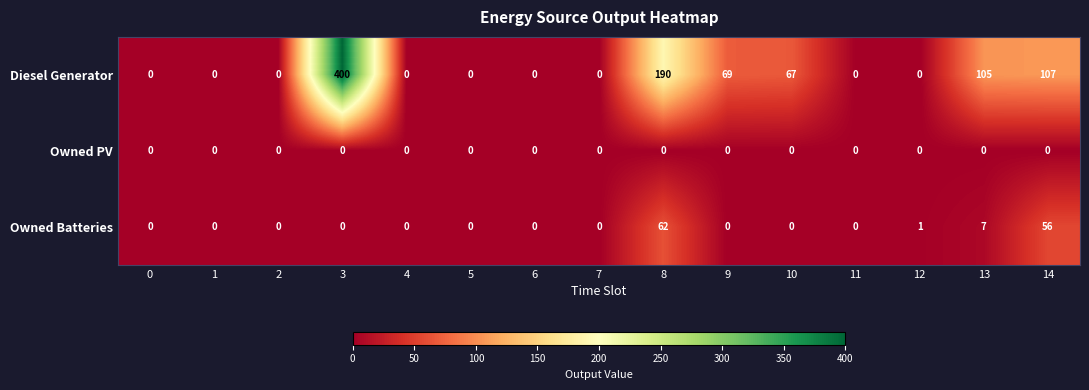

Is it true that Owned Batteries equals 0 at 5?

True